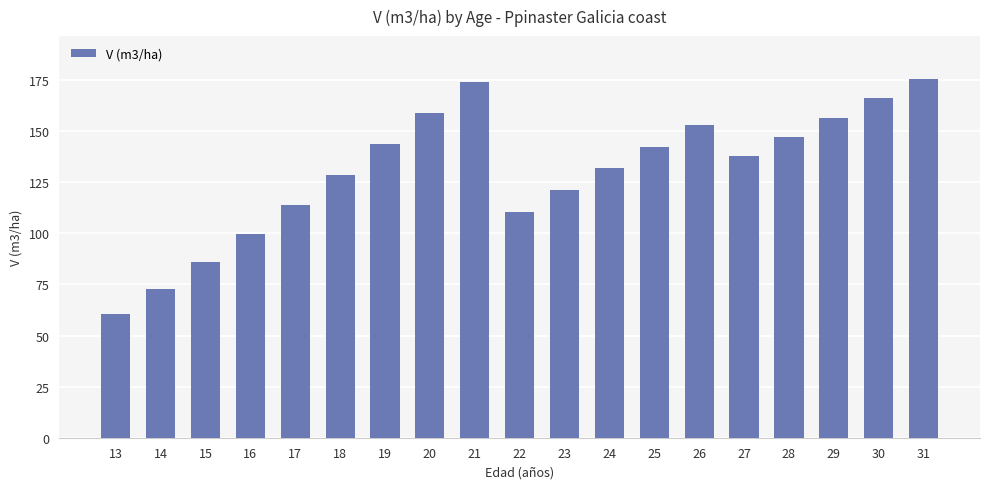

What is the minimum value shown in the chart?

60.5